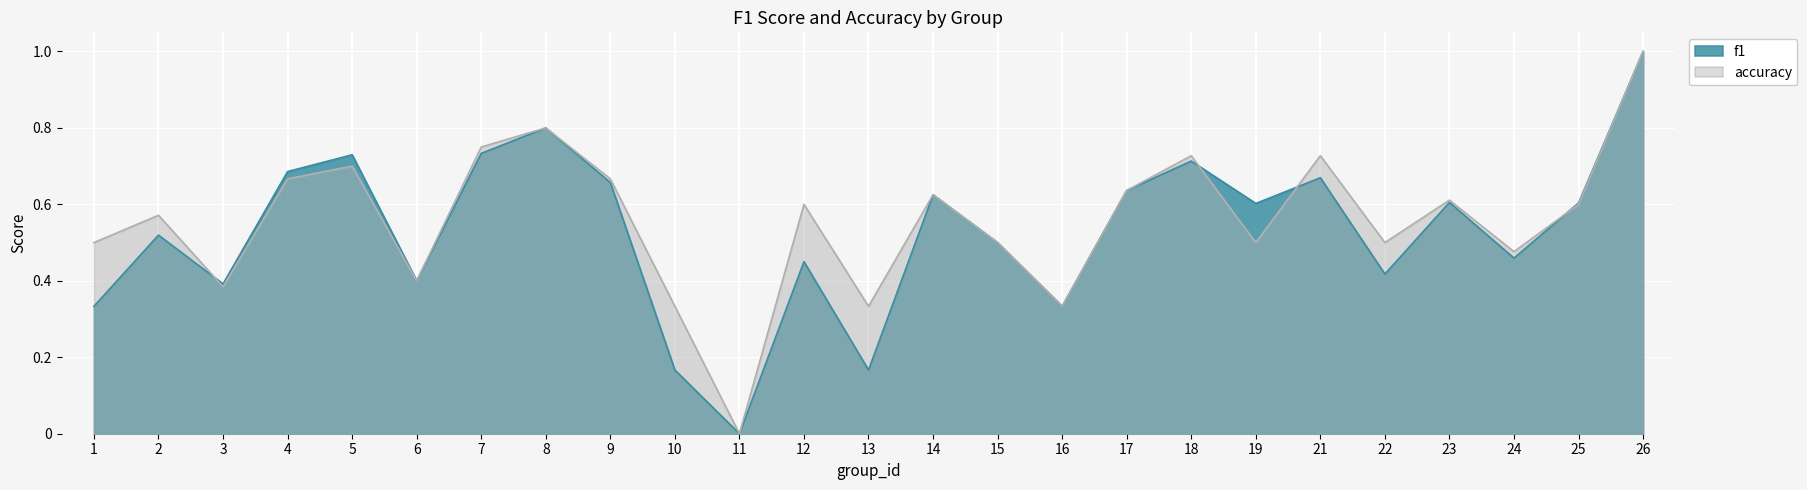

Rank the series at 9 from highest to lowest value.

accuracy, f1